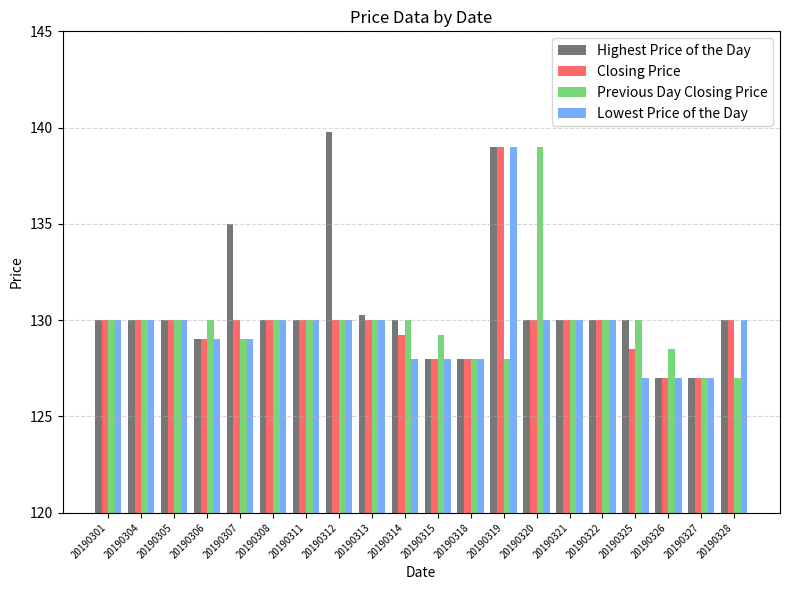

What value does the Highest Price of the Day series have at 20190307?

135.0